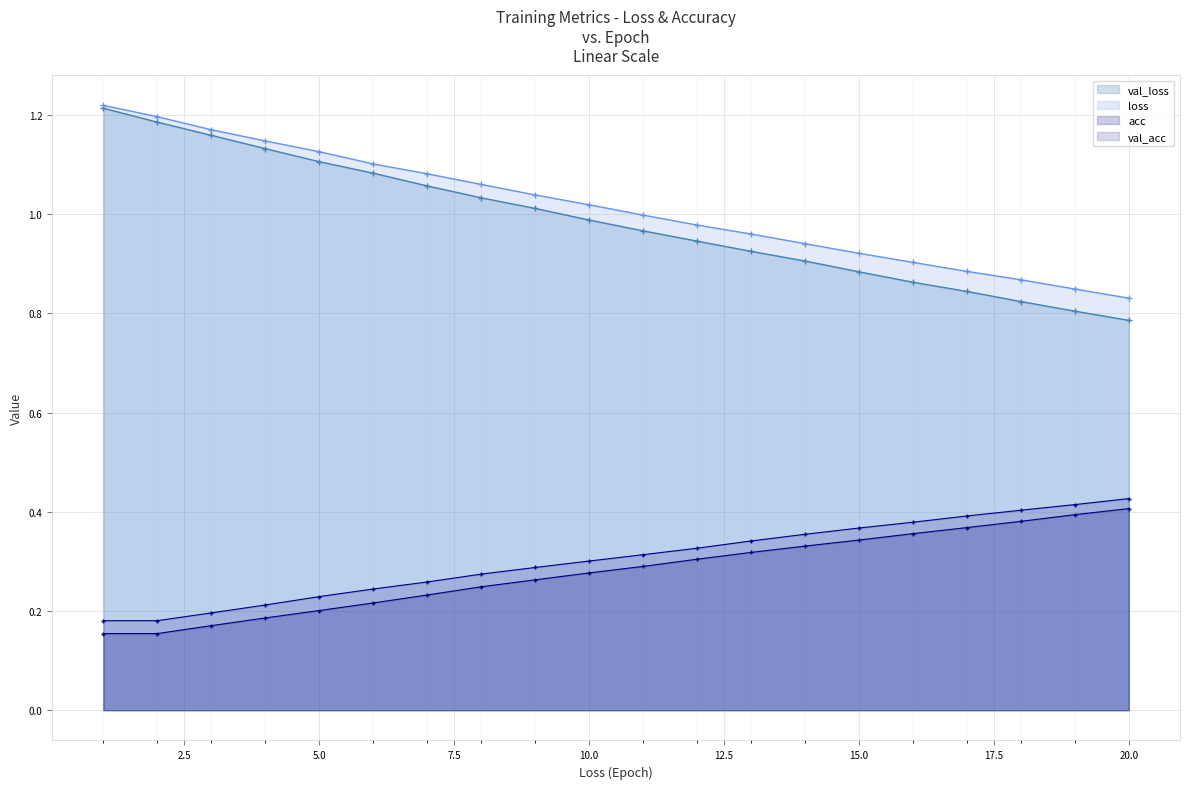

The acc series shows 0.2 at 5.0. True or false?

True